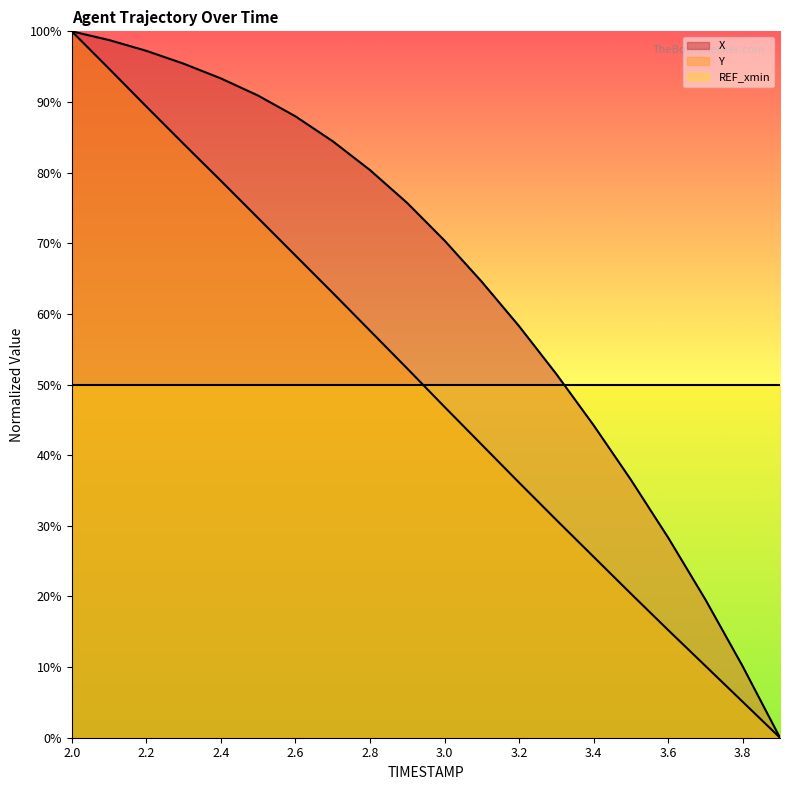

Between 3.6 and 3.3, which is larger?

3.3